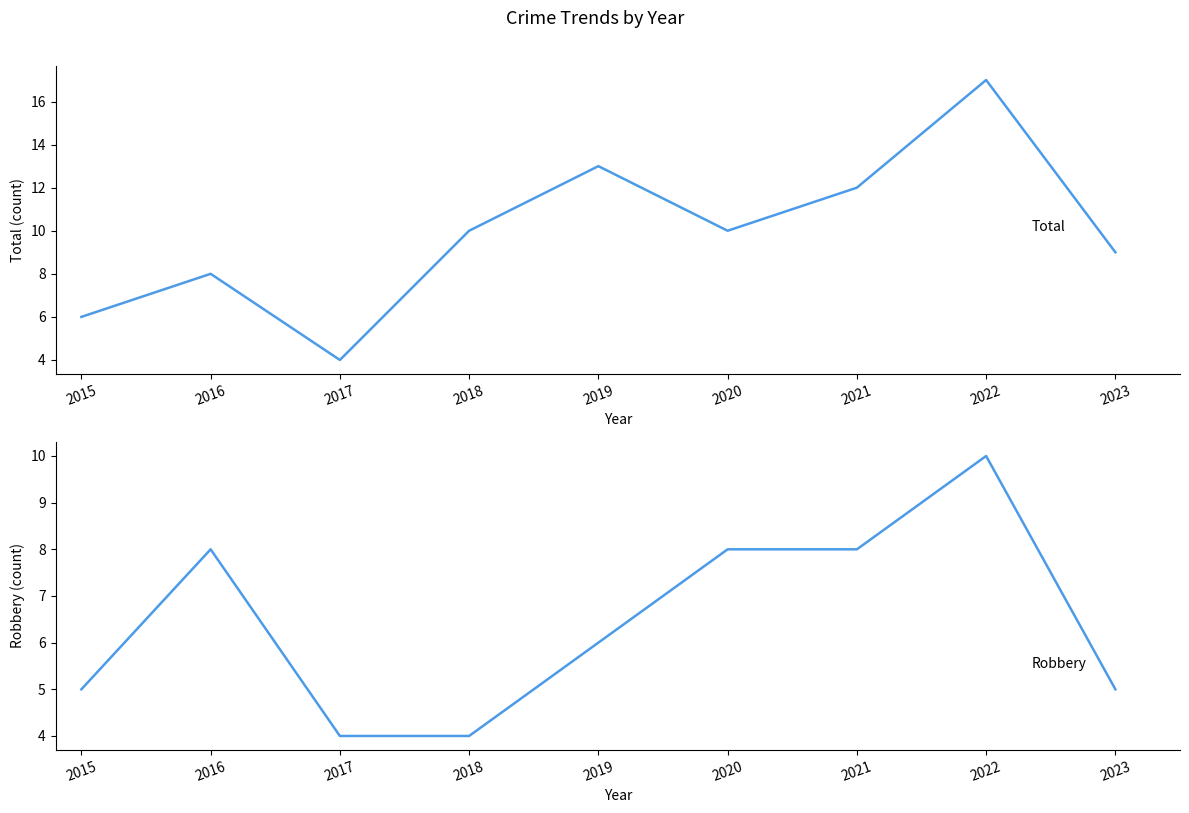

Reading left to right, list all the values displayed in this chart.

Total: 6	8	4	10	13	10	12	17	9
Robbery: 5	8	4	4	6	8	8	10	5